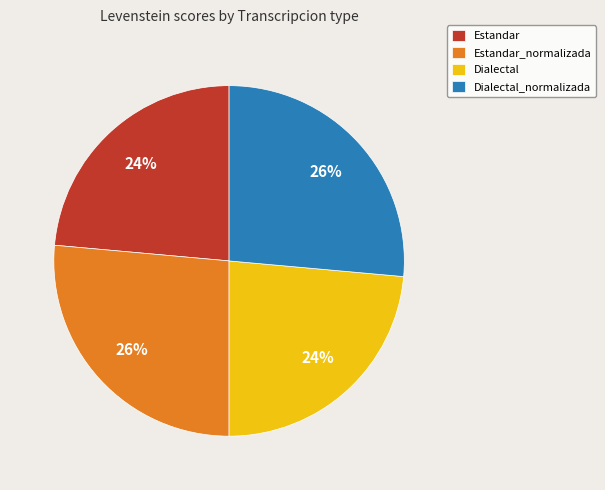

Count the number of slices in the pie.

4